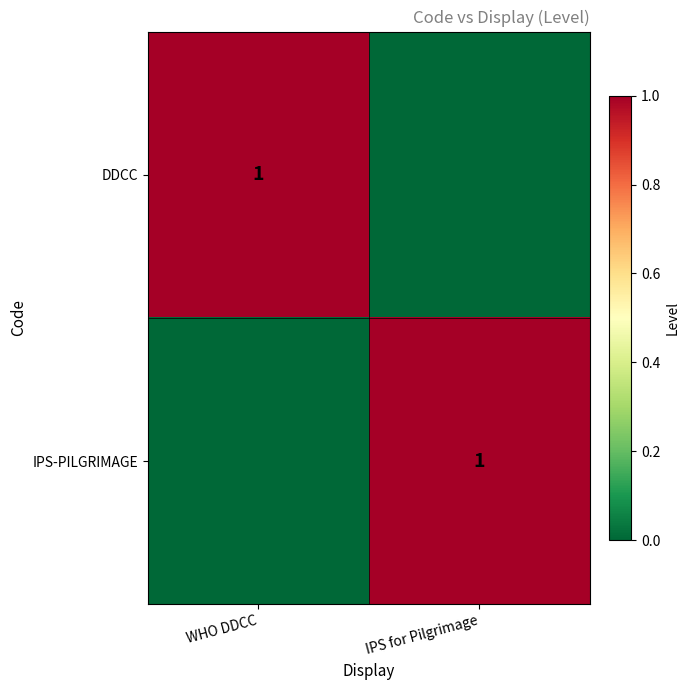

The value of DDCC at WHO DDCC is 1. True or false?

True